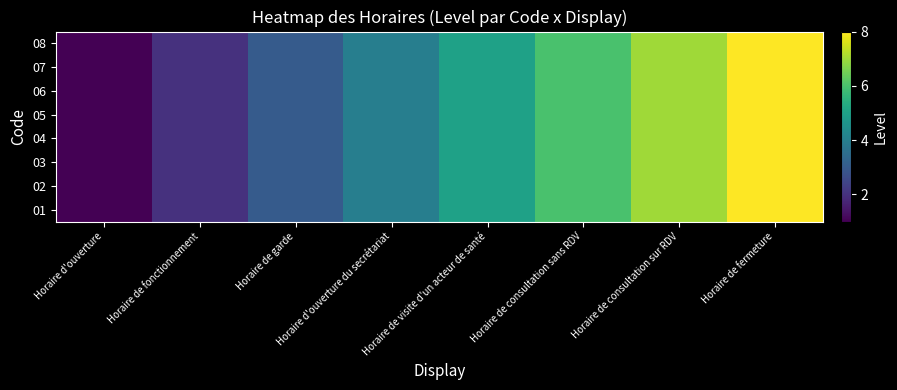

Which series has the largest total across all categories?

01